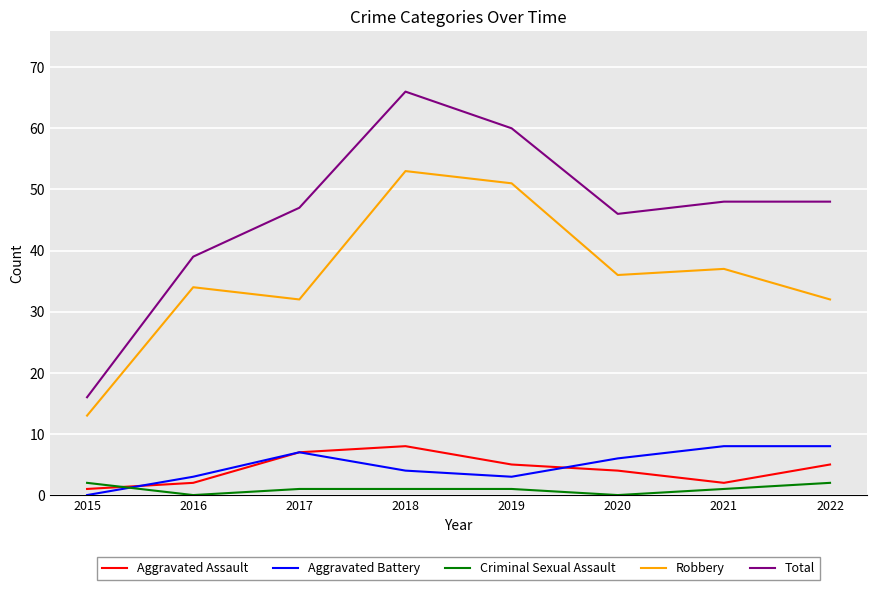

How many lines are shown in the chart?

5